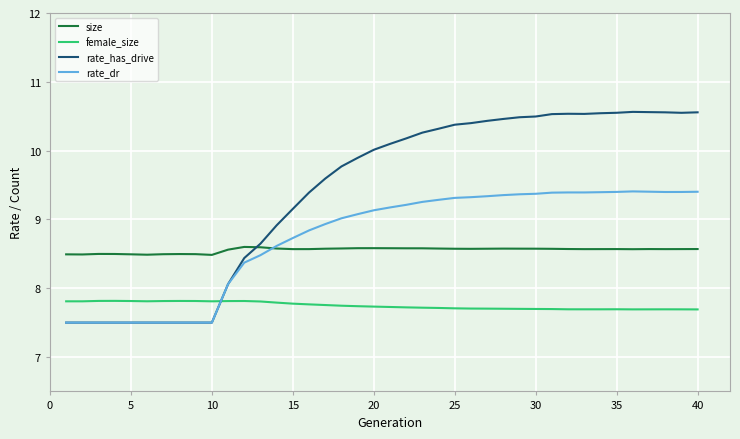

What is the highest value of the female_size series?

7.8